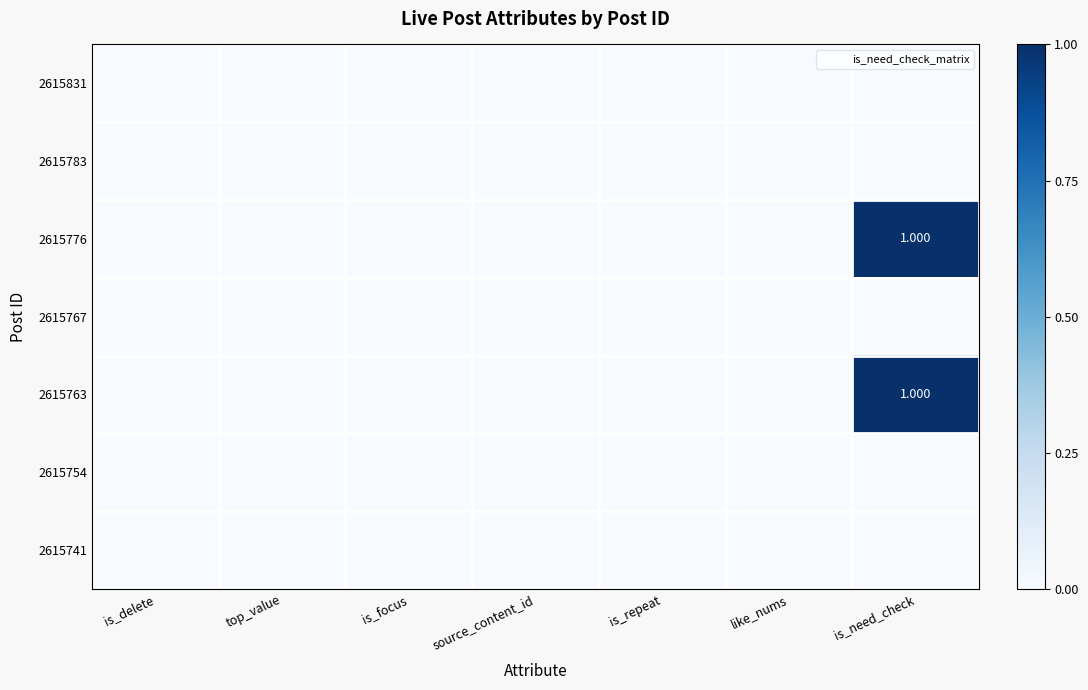

How many data points in 2615763 are above 0?

1